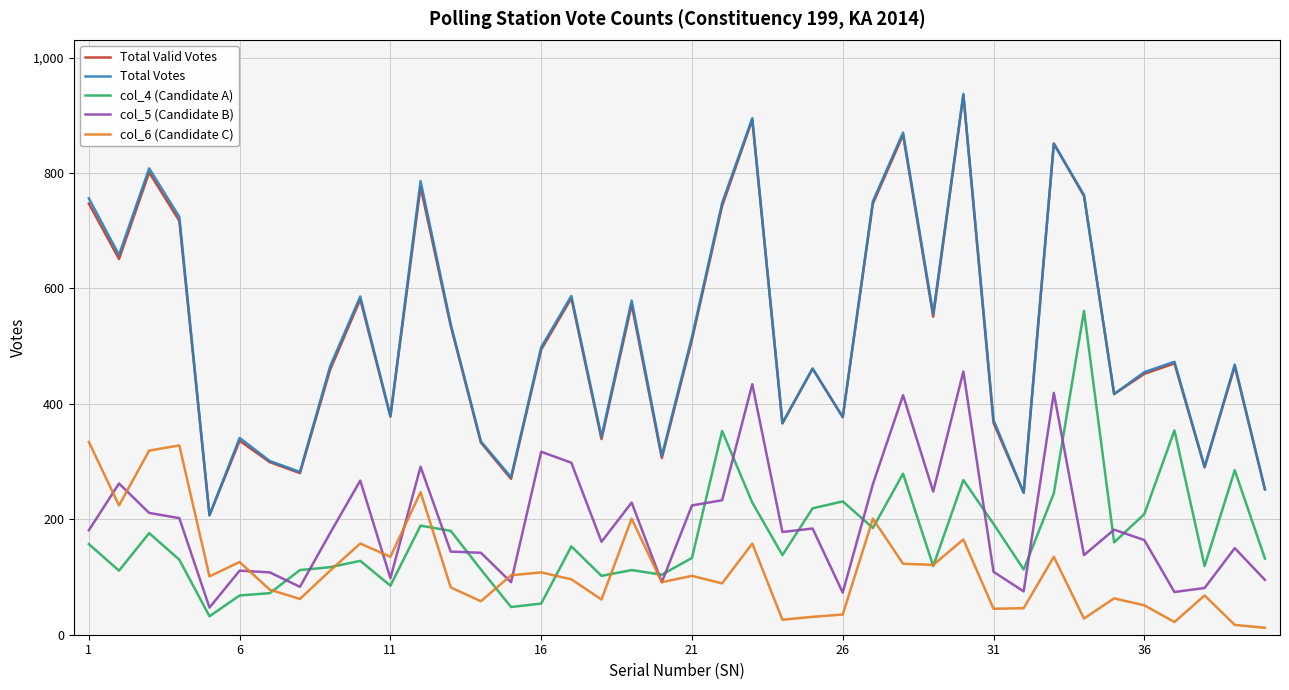

True or false: col_4 (Candidate A) and Total Valid Votes intersect in this chart.

False